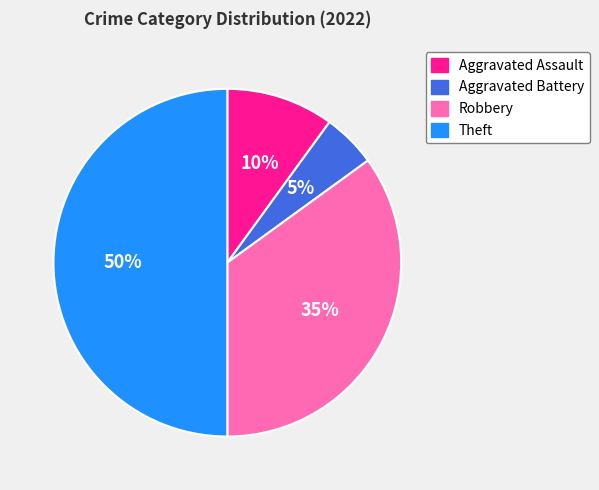

Is Aggravated Battery the majority of the pie?

No